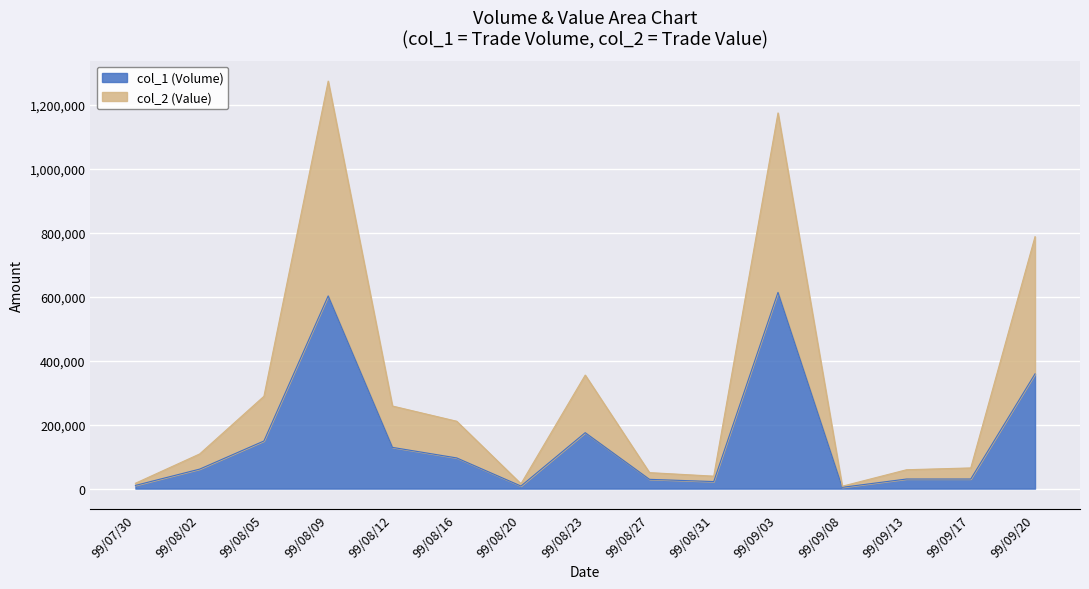

How many lines are shown in the chart?

2